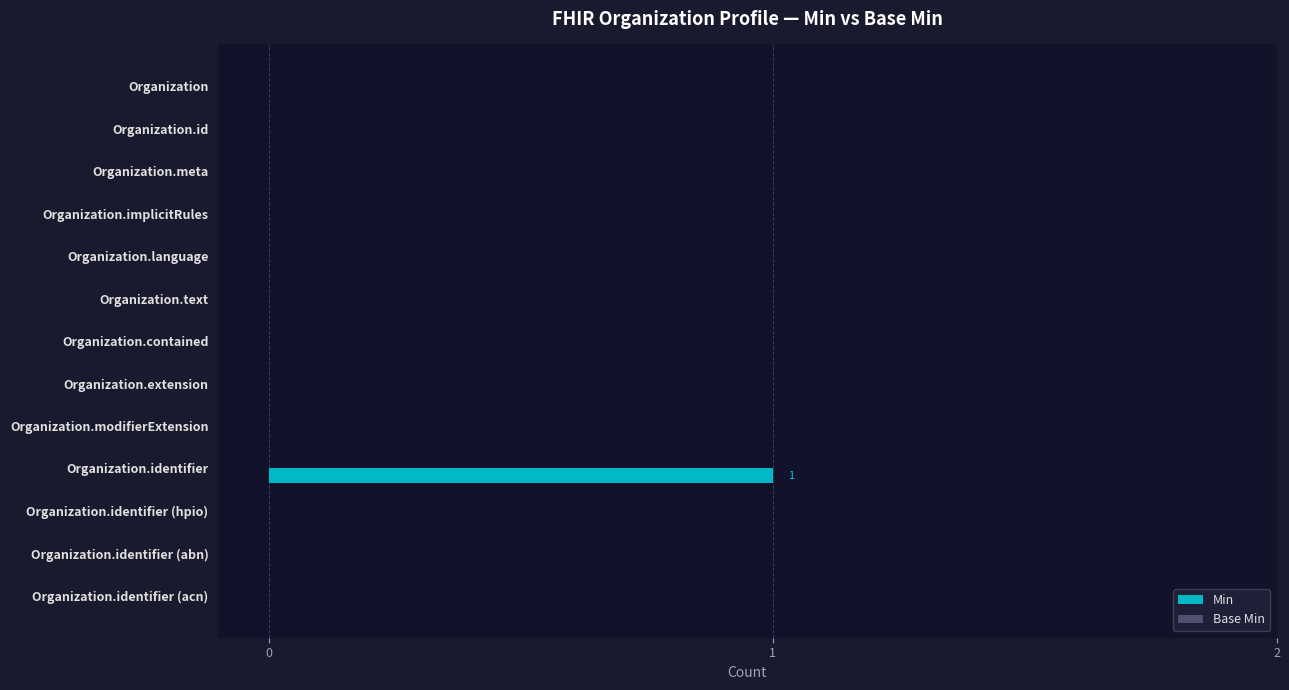

True or false: the data shows 0 at Organization.implicitRules.

True